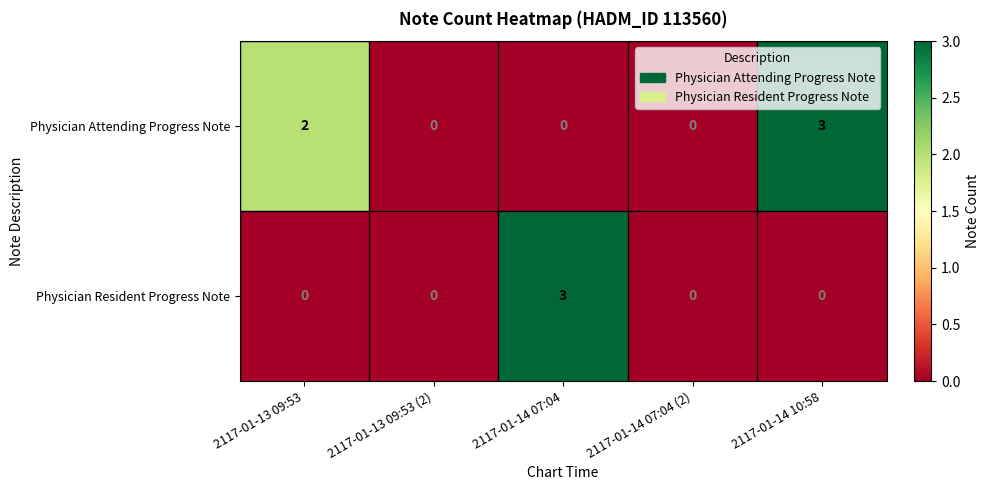

What is the sum of all Physician Attending Progress Note values?

5